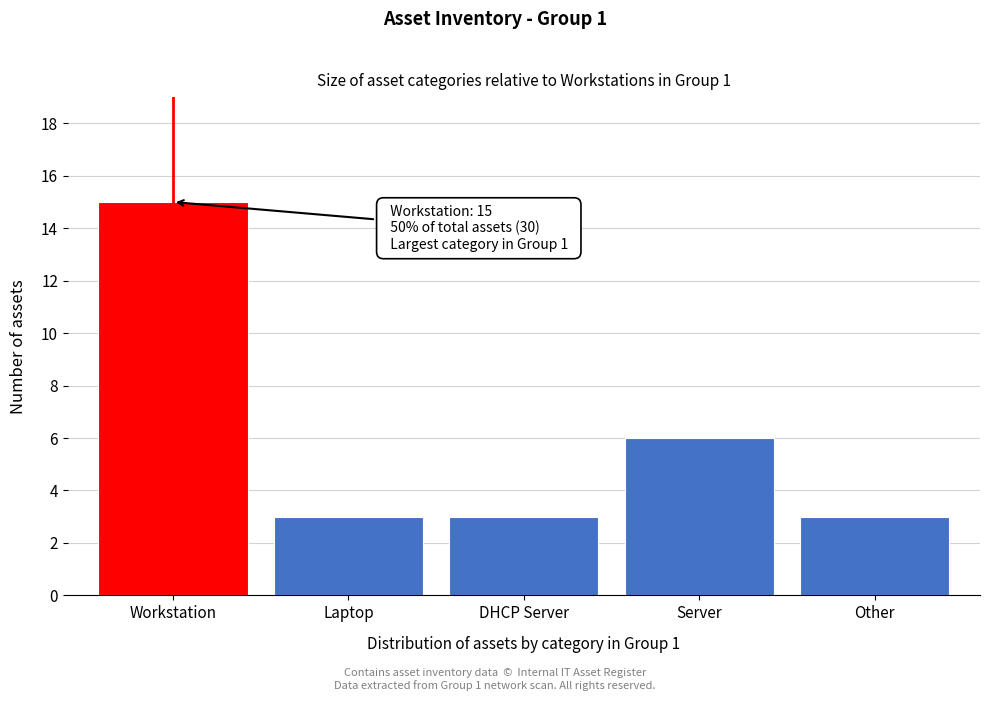

Reading right to left, extract all data points from this chart.

Other=3	Server=6	DHCP Server=3	Laptop=3	Workstation=15